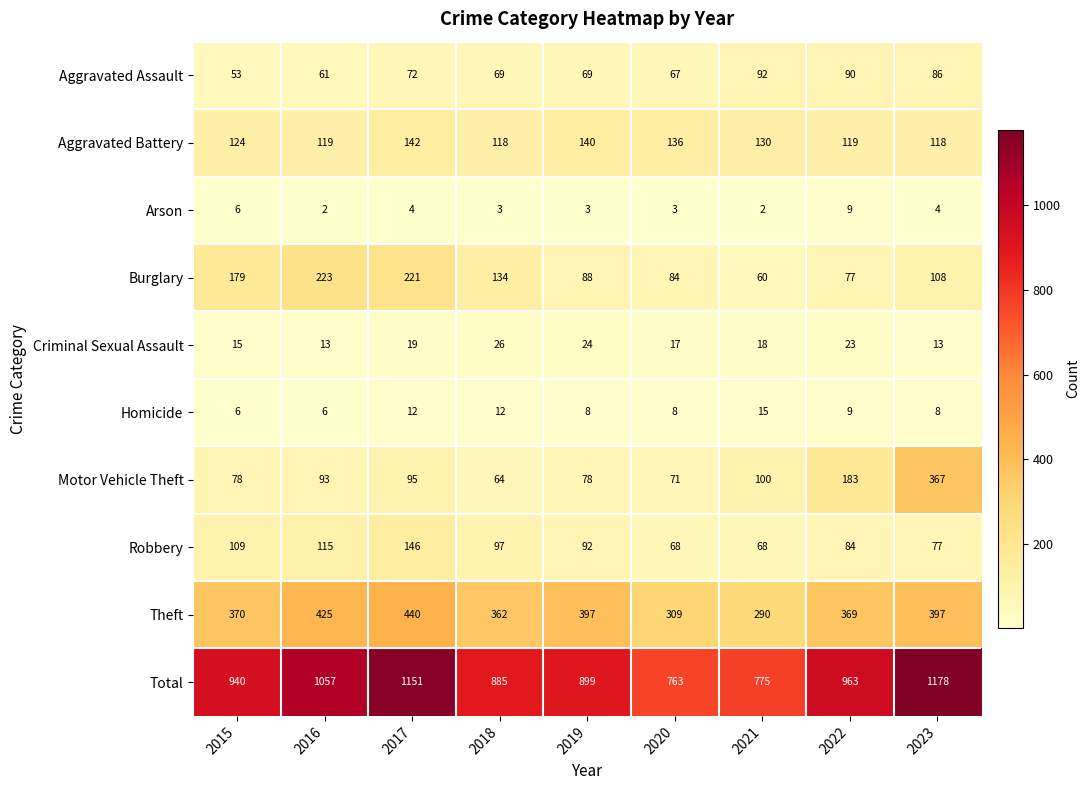

Which category has the highest value across all series?

2023